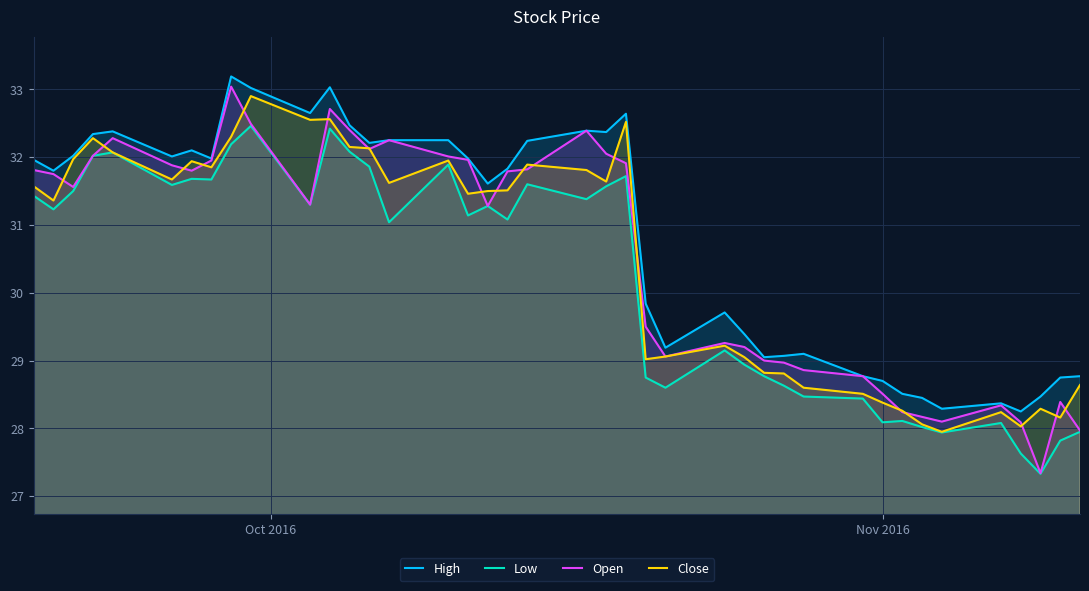

What is the sum of all Low values?

1208.9